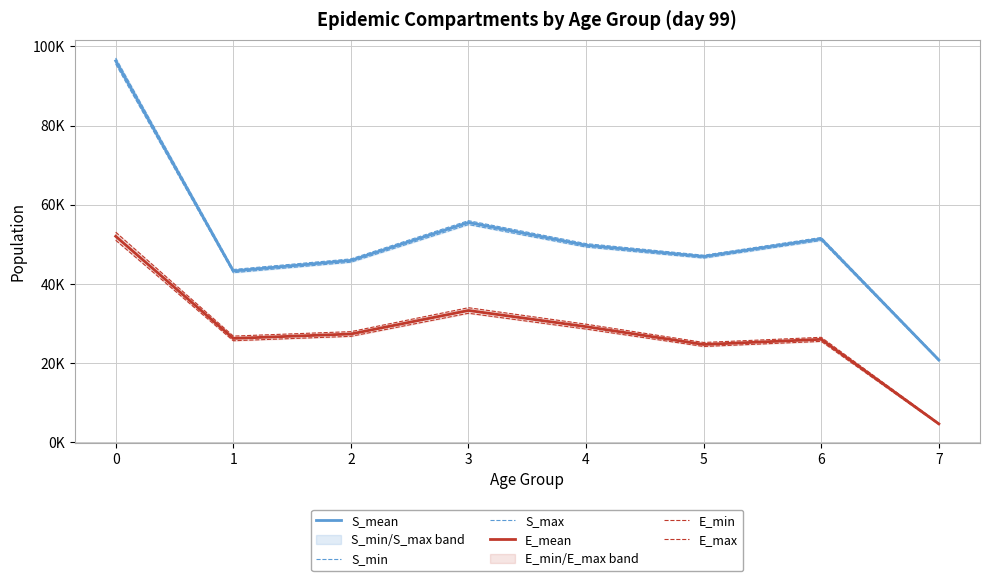

True or false: S_min has a value of 42838.1 at 1.

True